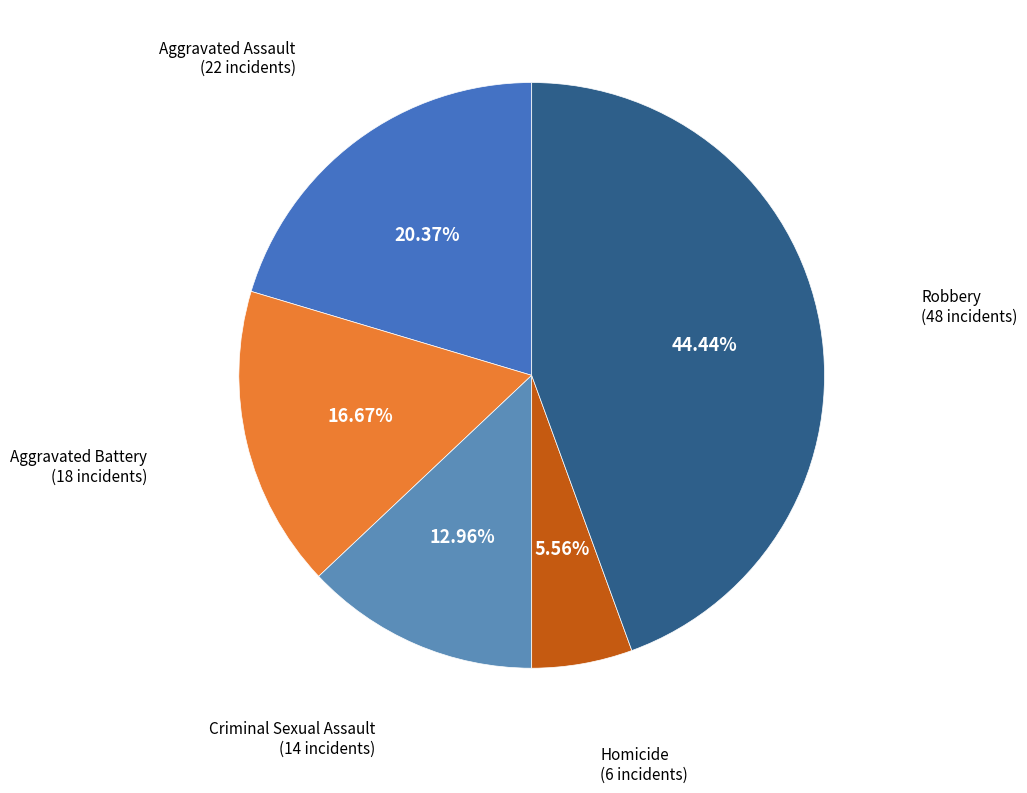

Count the number of slices in the pie.

5